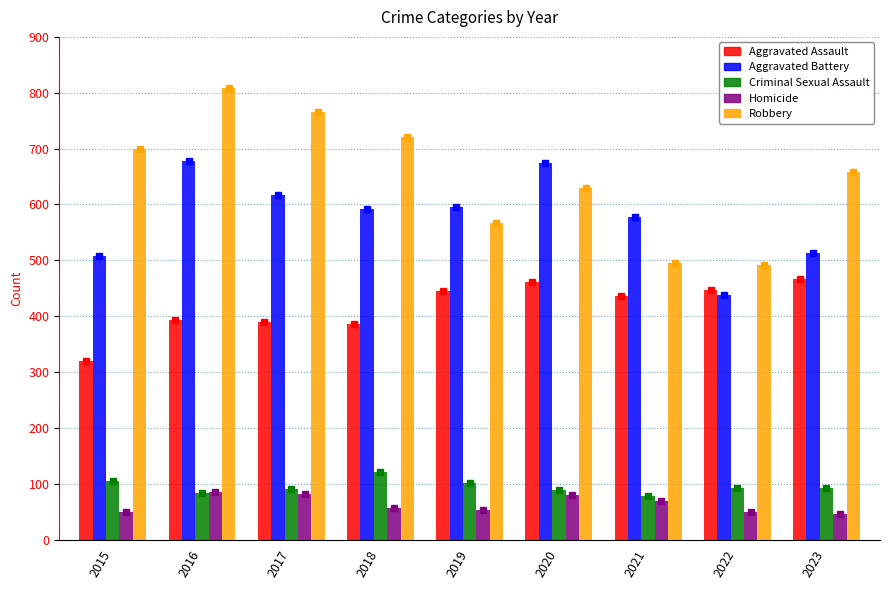

At which category is the sum across all series the highest?

2016